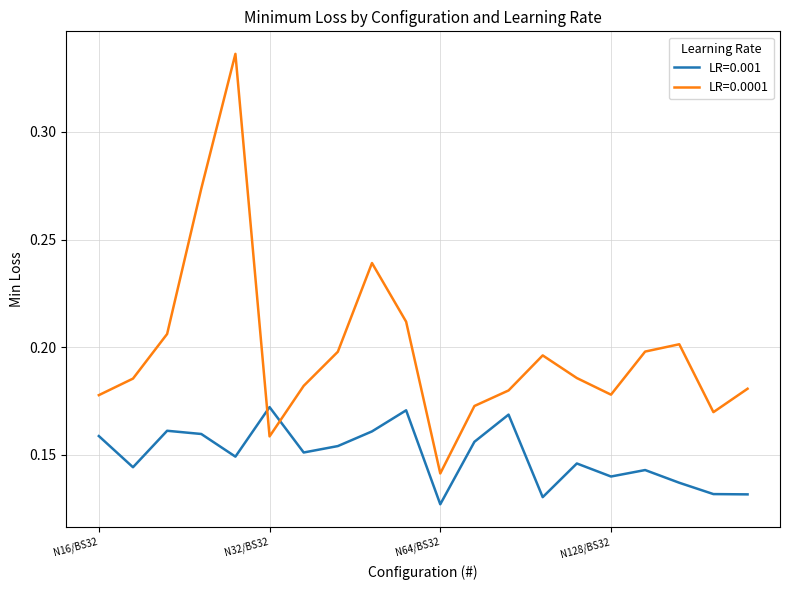

Is this an area chart (filled region under the line)?

No